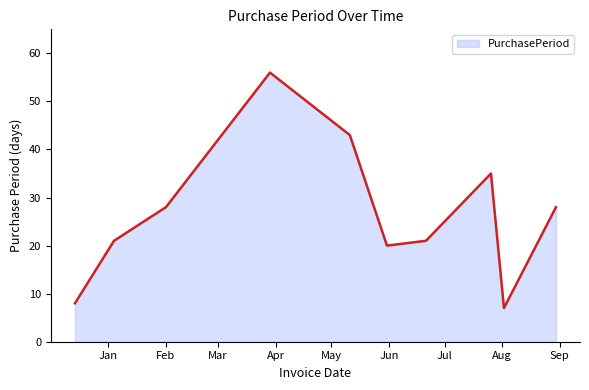

What is the minimum value shown in the chart?

7